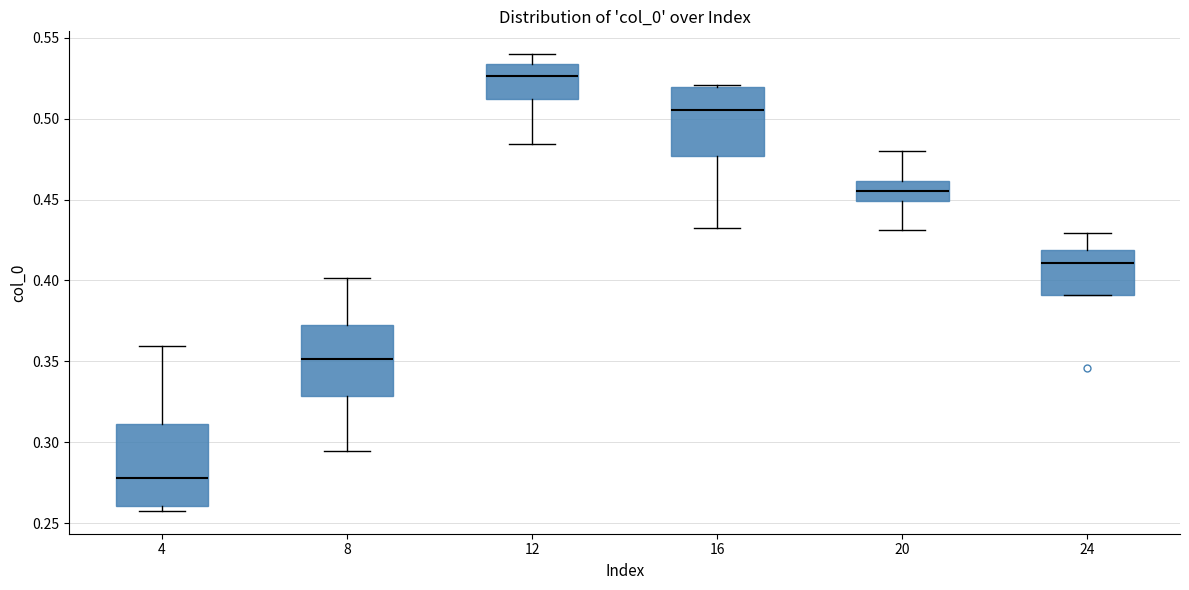

Reading left to right, read every box against the y-axis: the position of its median line, the range the box covers, and the ends of its whiskers. The values are not printed on the chart, so give them approximately, as read against the axis.

4: median 0.280, box 0.260 to 0.310, whiskers 0.260 (just below the box's lower edge) to 0.360
8: median 0.350, box 0.330 to 0.370, whiskers 0.295 to 0.400
12: median 0.525, box 0.510 to 0.535, whiskers 0.485 to 0.540
16: median 0.505, box 0.475 to 0.520, whiskers 0.430 to 0.520 (just above the box's upper edge)
20: median 0.455, box 0.450 to 0.460, whiskers 0.430 to 0.480
24: median 0.410, box 0.390 to 0.420, whiskers 0.390 to 0.430